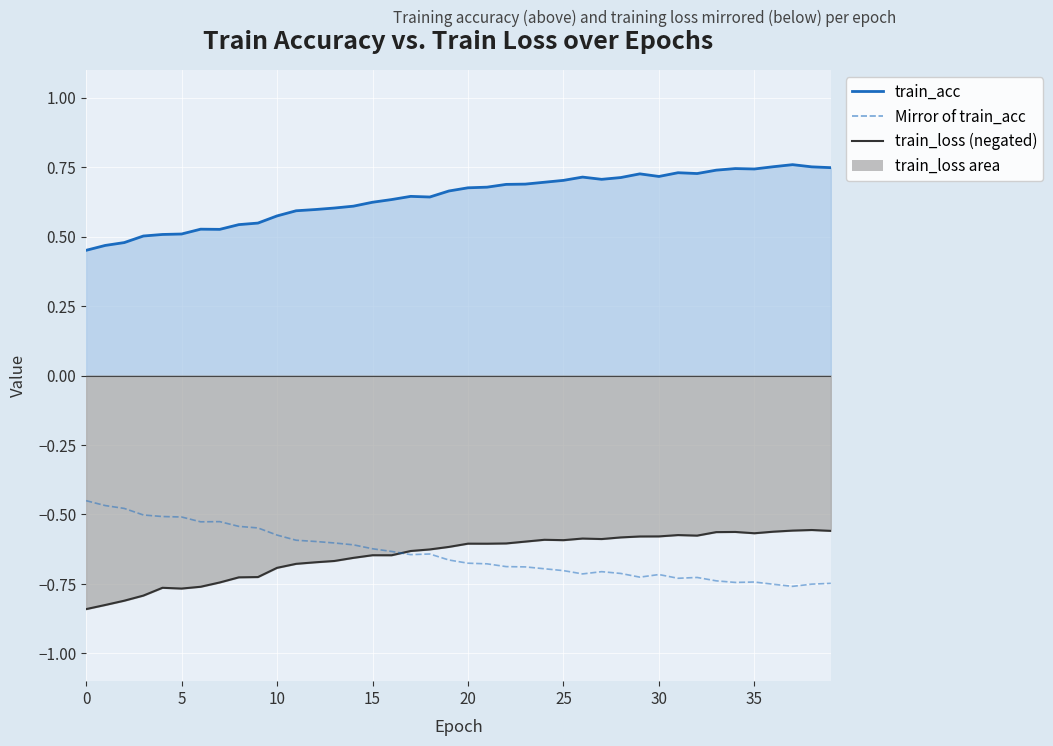

Which series changed the most between 20 and 30?

train_acc line